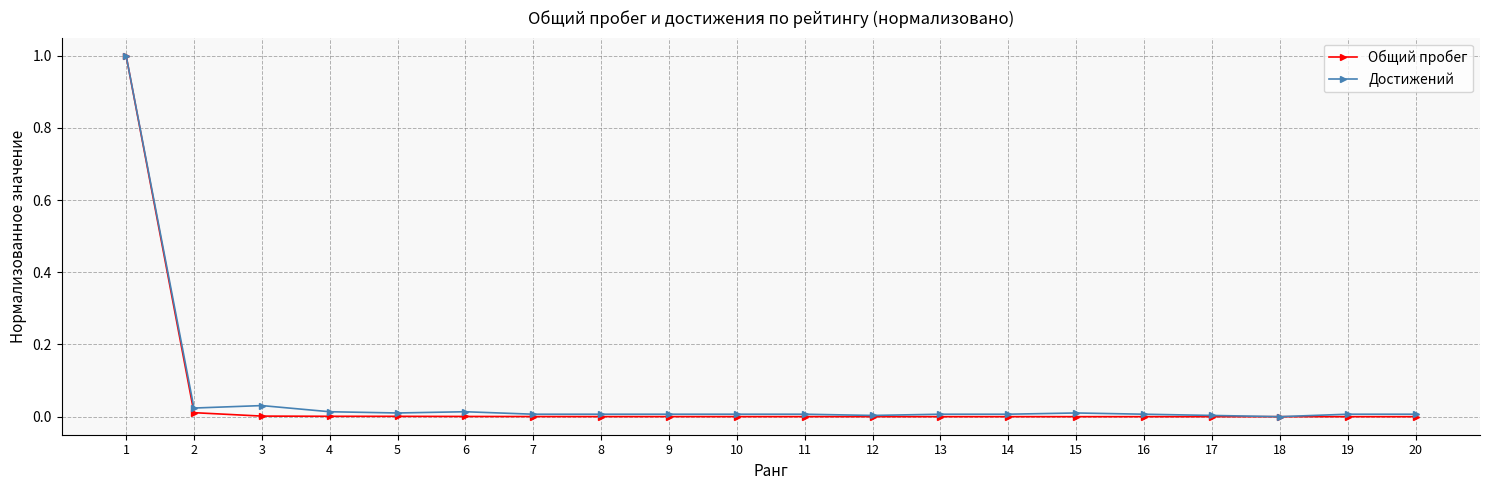

At which category is the sum across all series the highest?

1